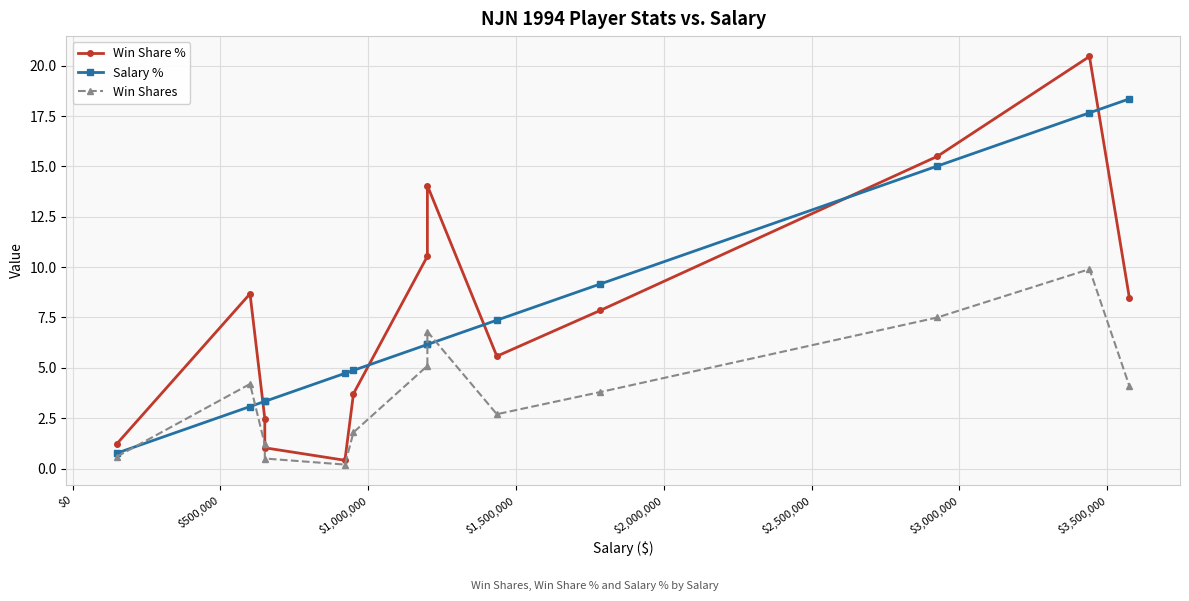

Is the value of Win Share % at $1,000,000 greater than the value of Salary % at 10?

No